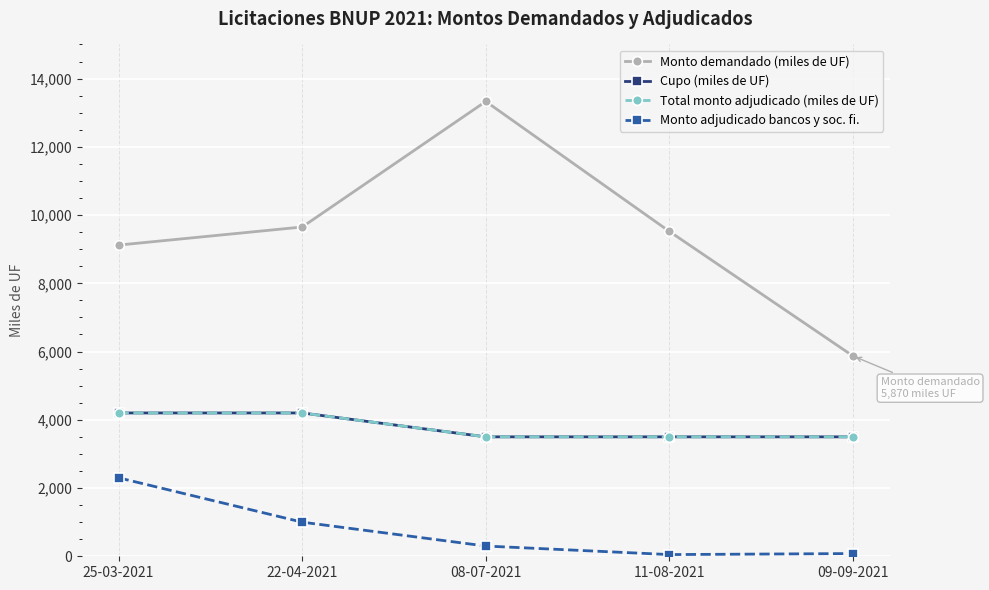

True or false: Cupo (miles de UF) has more than 0 points higher than both neighbors.

False